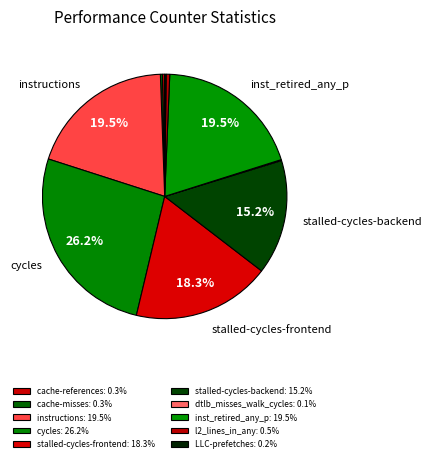

Do dtlb_misses_walk_cycles and cache-misses together represent more than half of the pie?

No